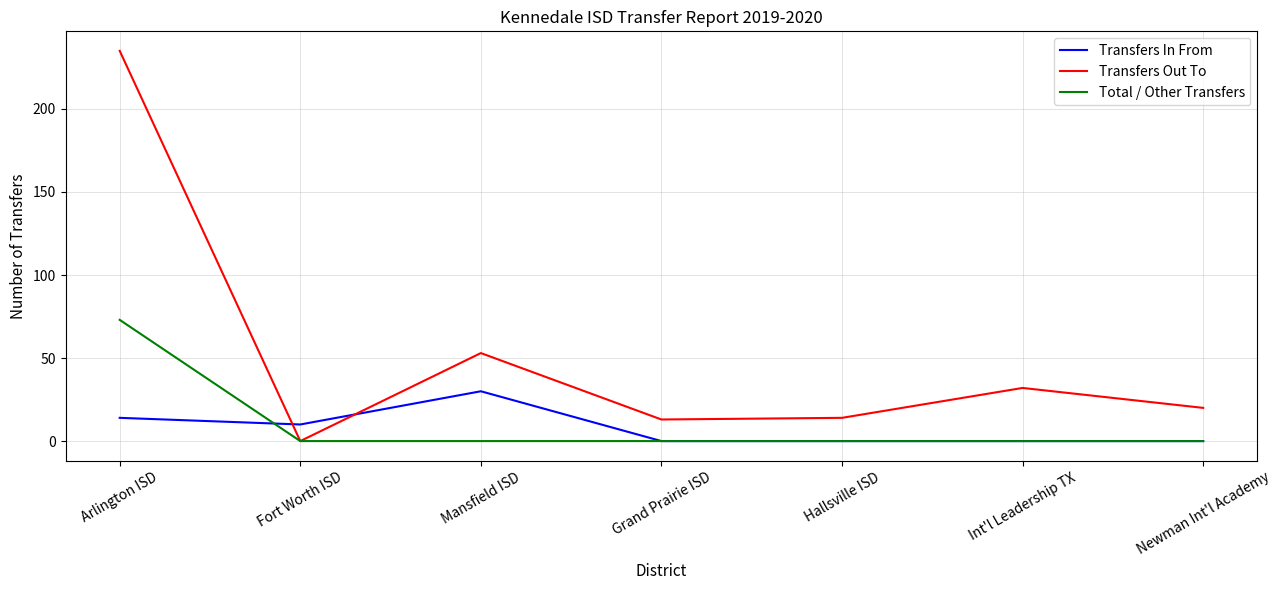

List the series in order of their peak value, lowest first.

Transfers In From, Total / Other Transfers, Transfers Out To